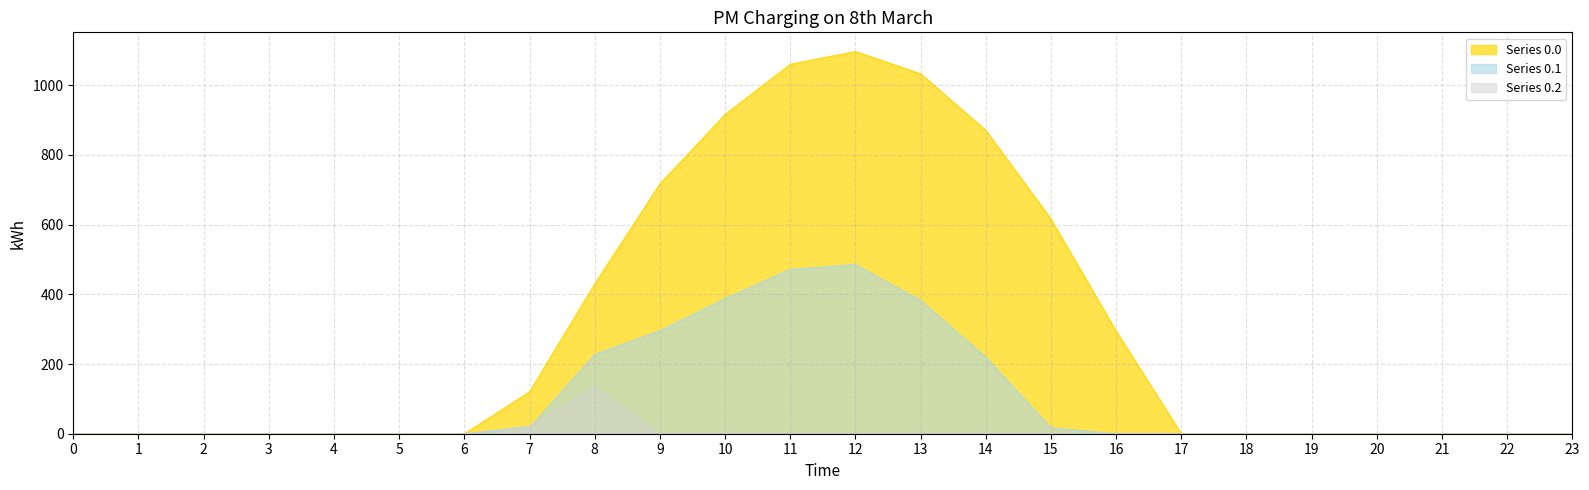

Rank the series at 7 from highest to lowest value.

Series 0.0, Series 0.2, Series 0.1